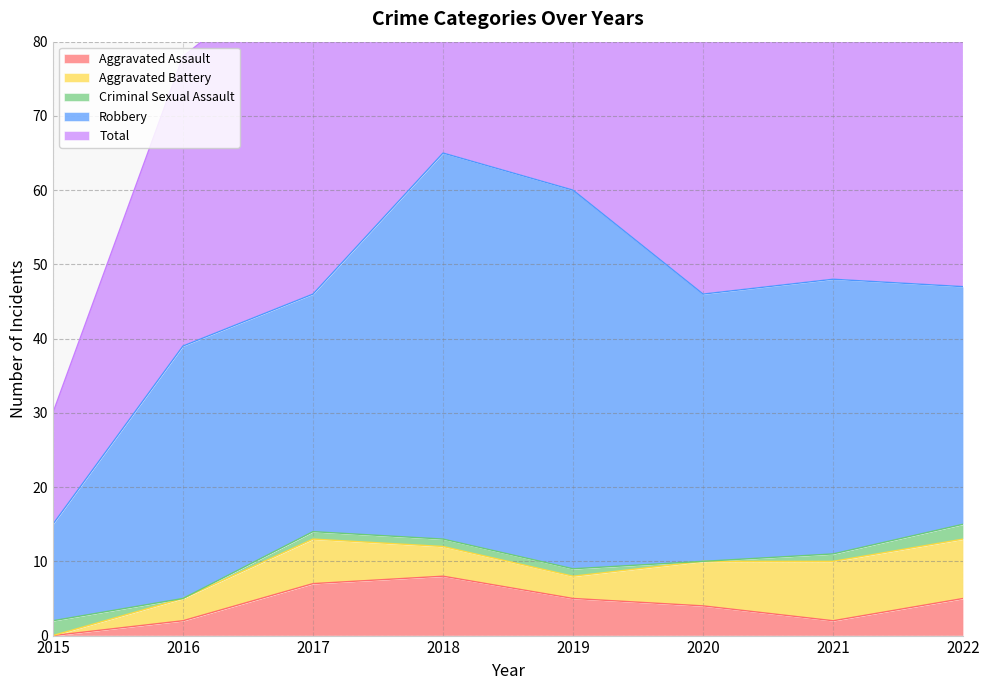

The value of Aggravated Assault at 2020 is 4. True or false?

True